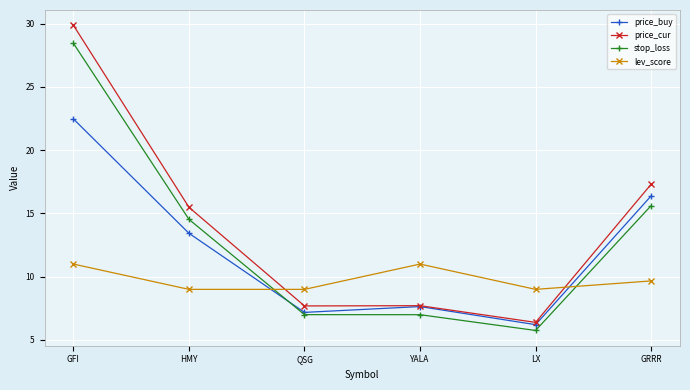

What is the minimum value for lev_score?

9.0